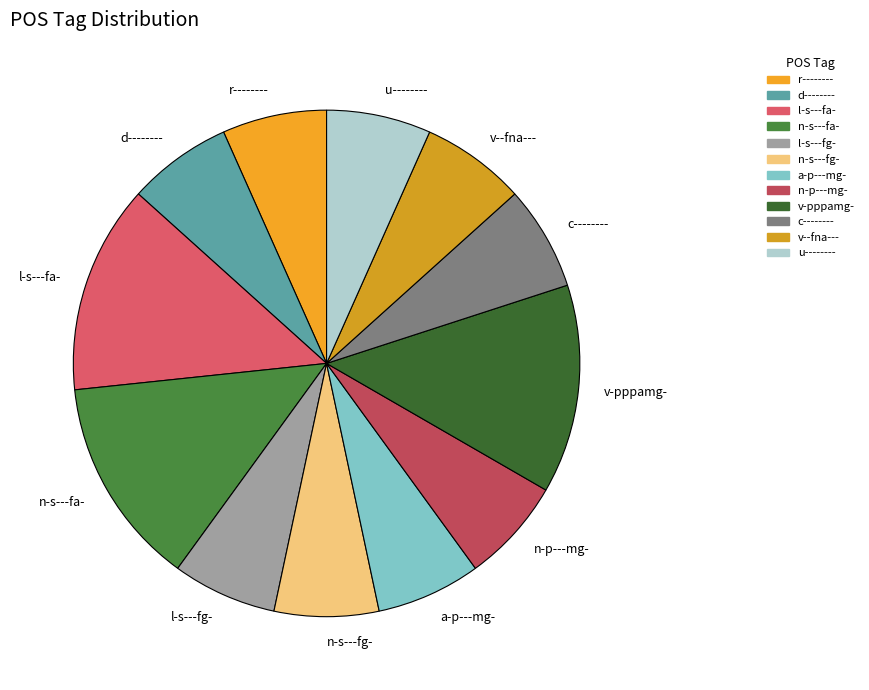

Do v--fna--- and l-s---fa- together represent more than half of the pie?

No